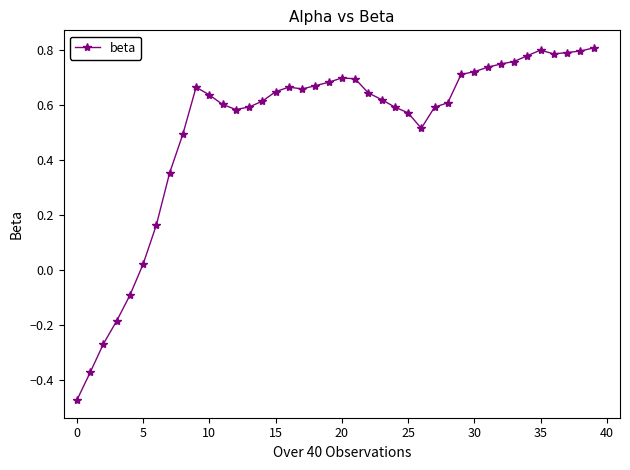

What is the difference between the second highest and second lowest values?

1.2